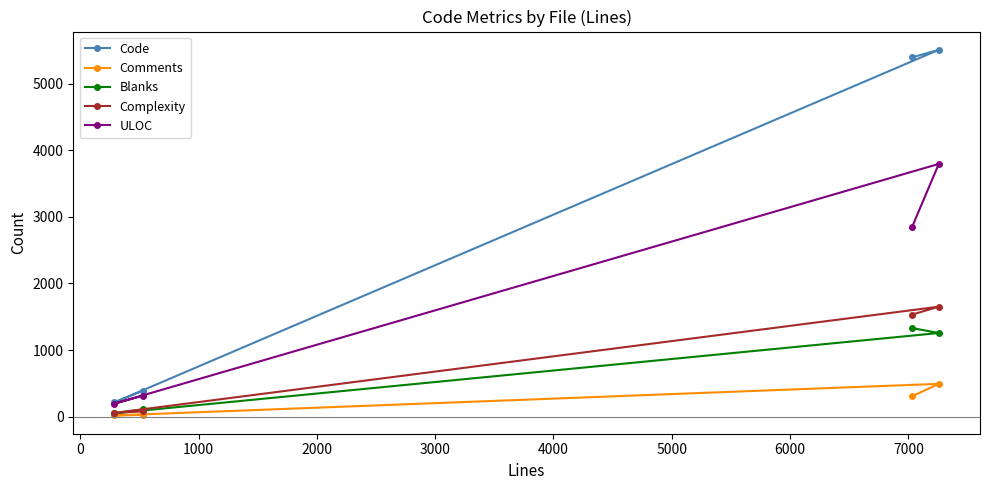

Reading left to right, list all the values displayed in this chart.

Code: 391	216	5506	5393
Comments: 28	20	494	308
Blanks: 110	53	1257	1331
Complexity: 81	58	1652	1534
ULOC: 316	198	3794	2851